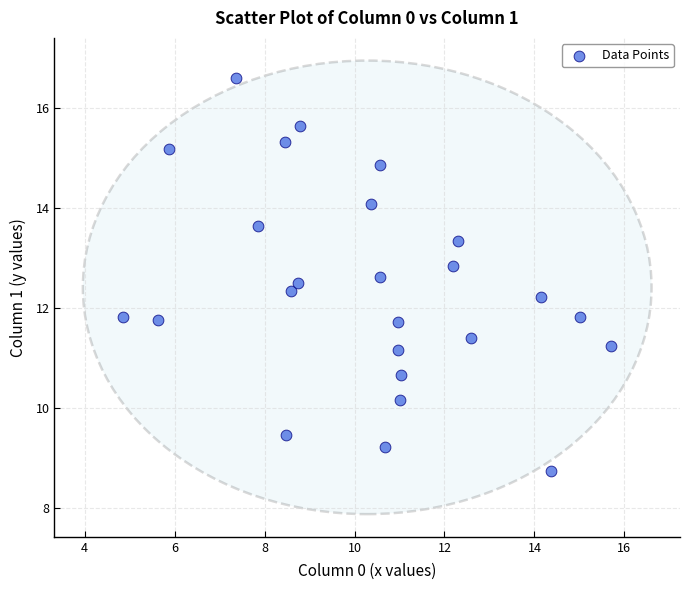

What is the range of X values (max minus min)?

10.8